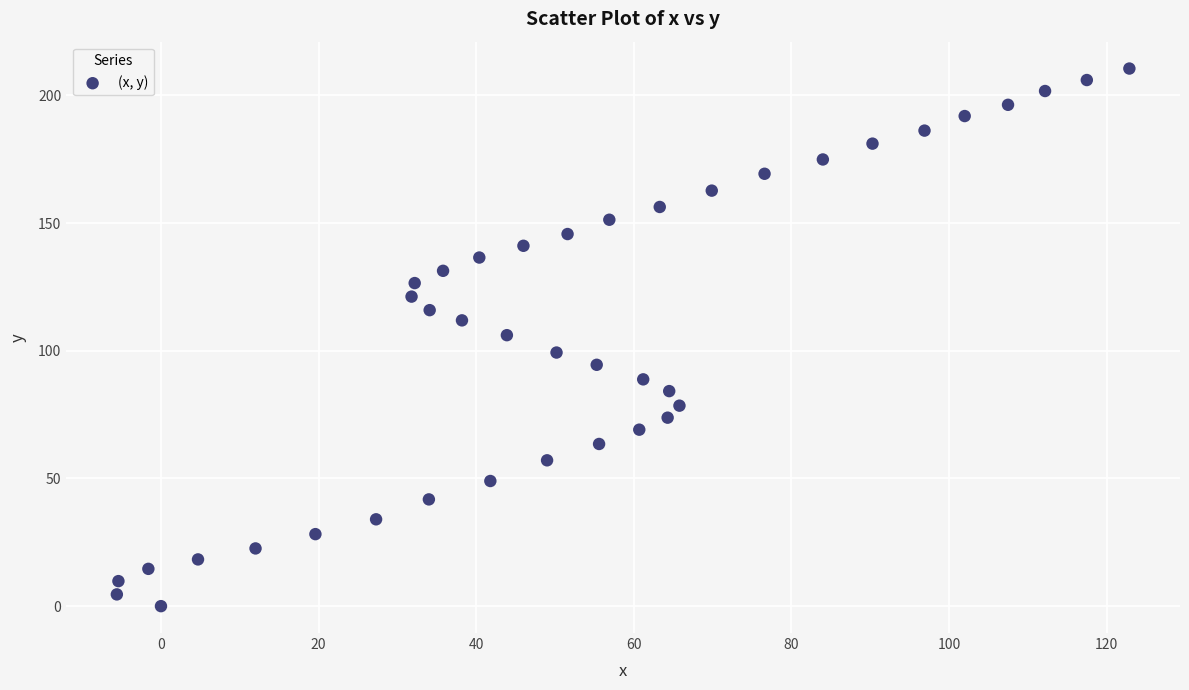

What is the range of Y values (max minus min)?

210.5